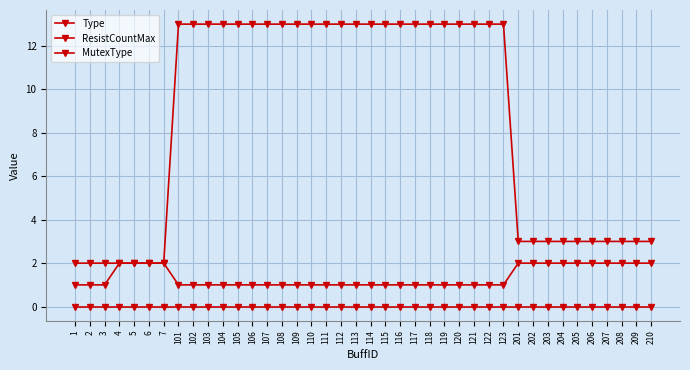

Does the chart have visible grid lines?

Yes